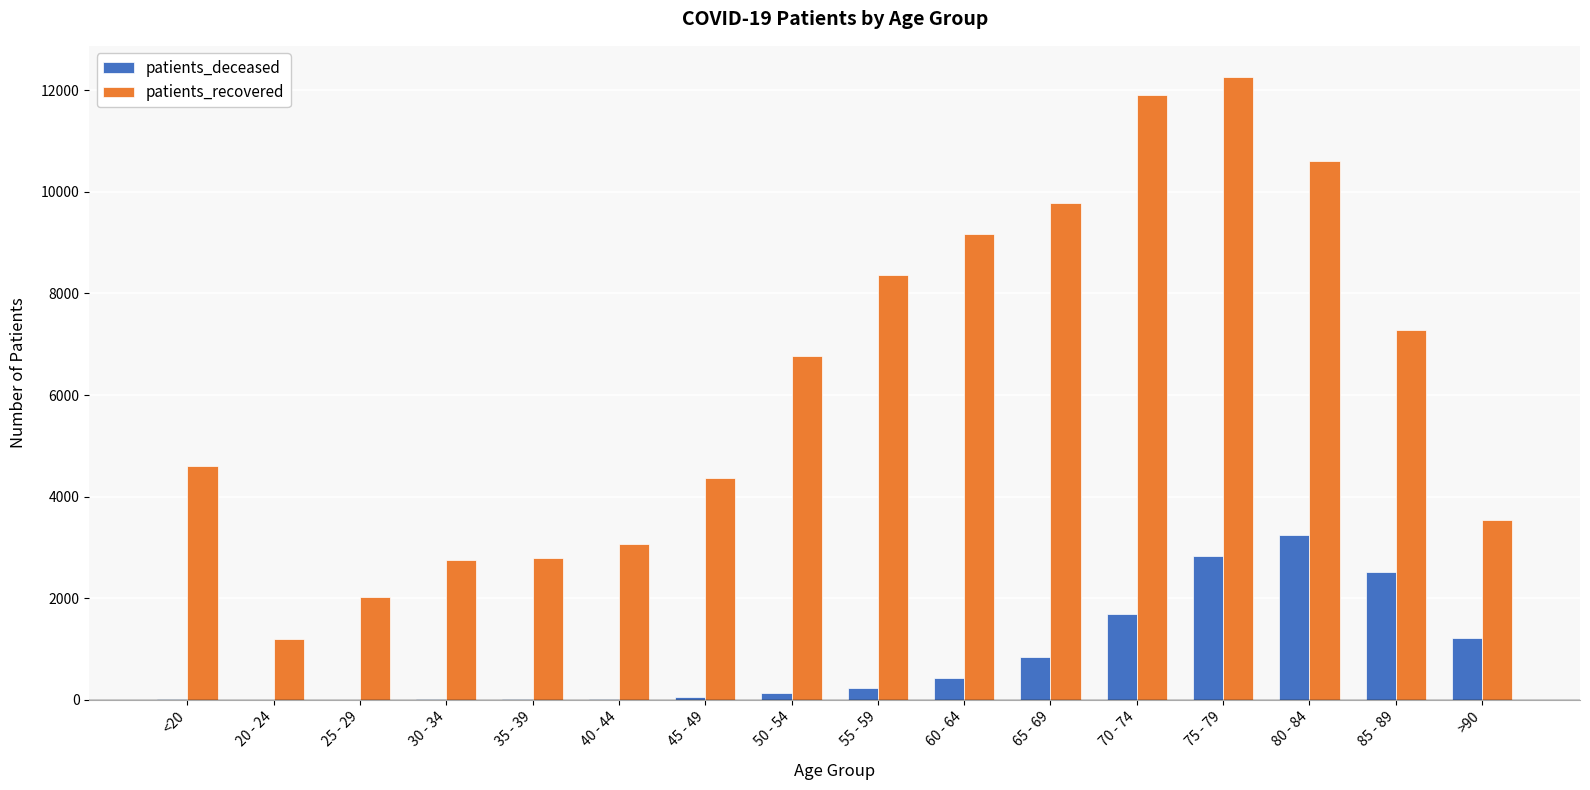

At which label does patients_recovered reach its peak?

75 - 79